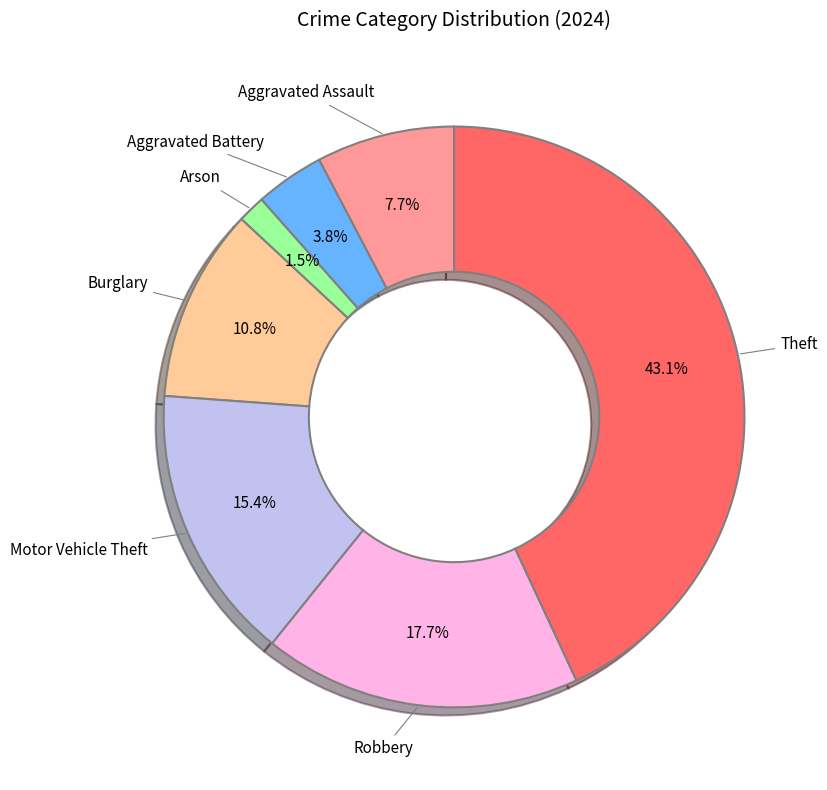

To the nearest percent, what is the difference between the Aggravated Battery and Theft slice percentages?

39%